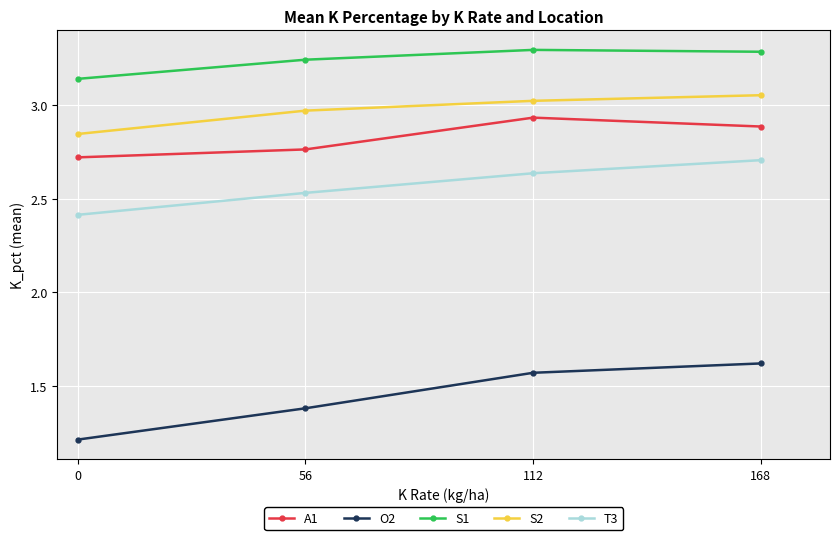

Between 56 and 112, which series saw the biggest shift?

O2